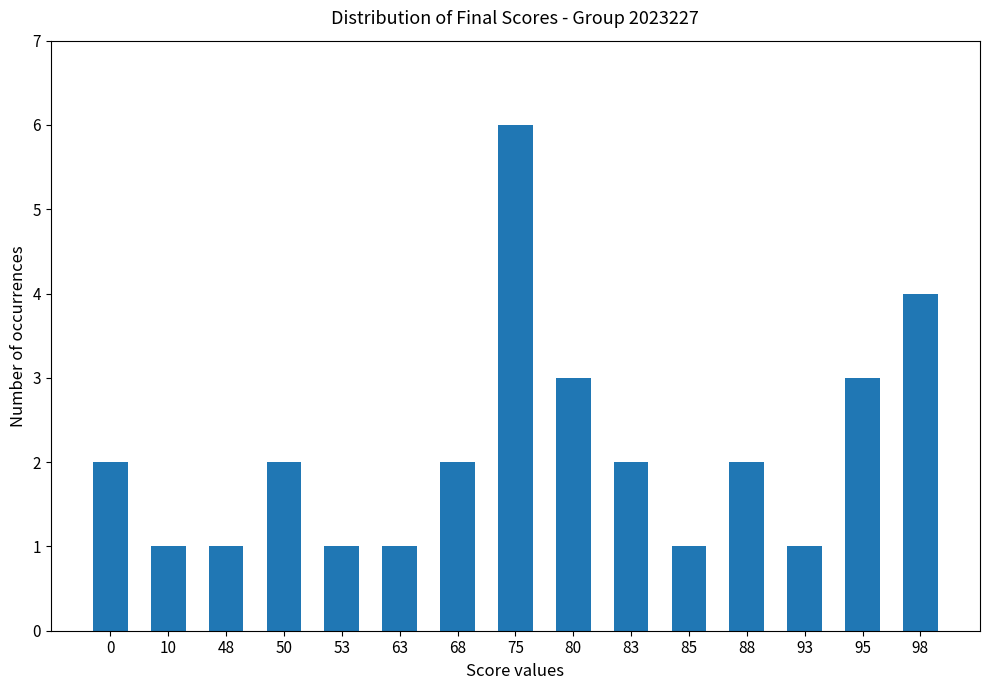

Approximately how many times larger is the value at 88 compared to 0?

1.0